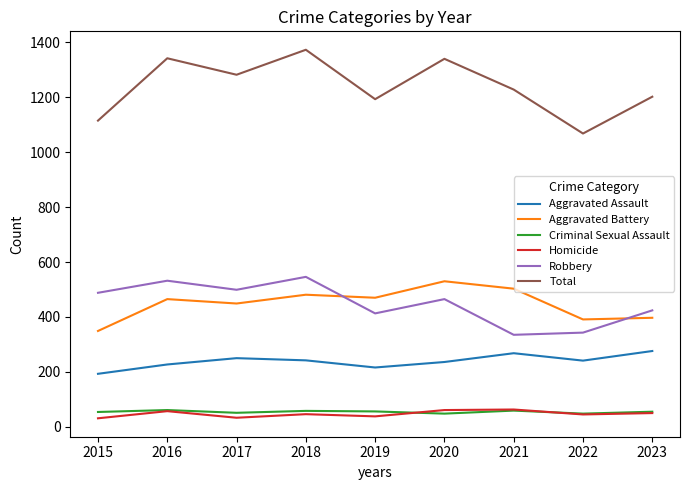

How many lines are shown in the chart?

6